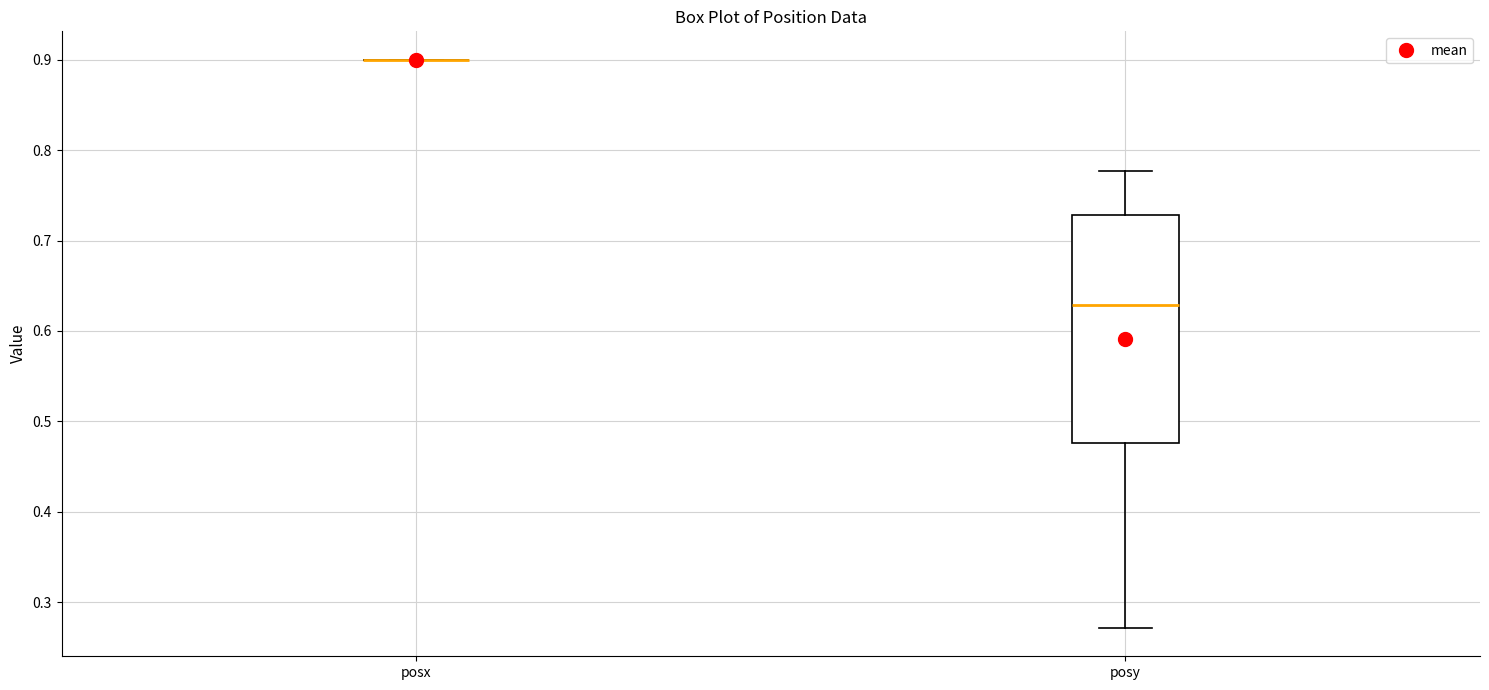

Reading left to right, read every box against the y-axis: the position of its median line, the range the box covers, and the ends of its whiskers. The values are not printed on the chart, so give them approximately, as read against the axis.

posx: box collapsed to a line at 0.90, whiskers 0.90 to 0.90
posy: median 0.63, box 0.48 to 0.73, whiskers 0.27 to 0.78